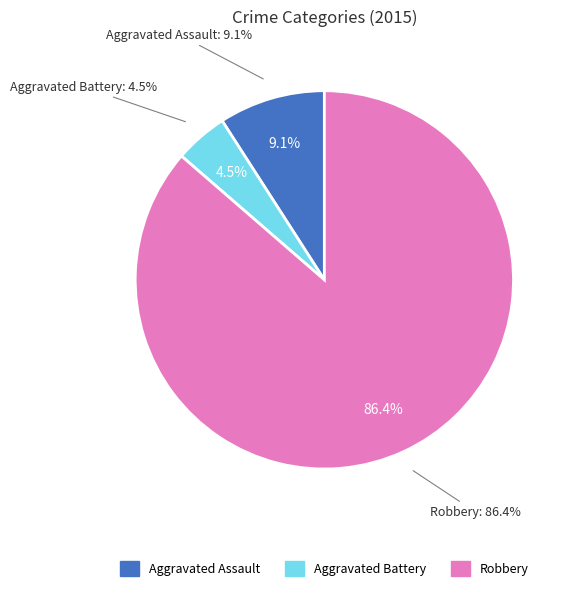

Is it true that Robbery is 99% of the pie?

False